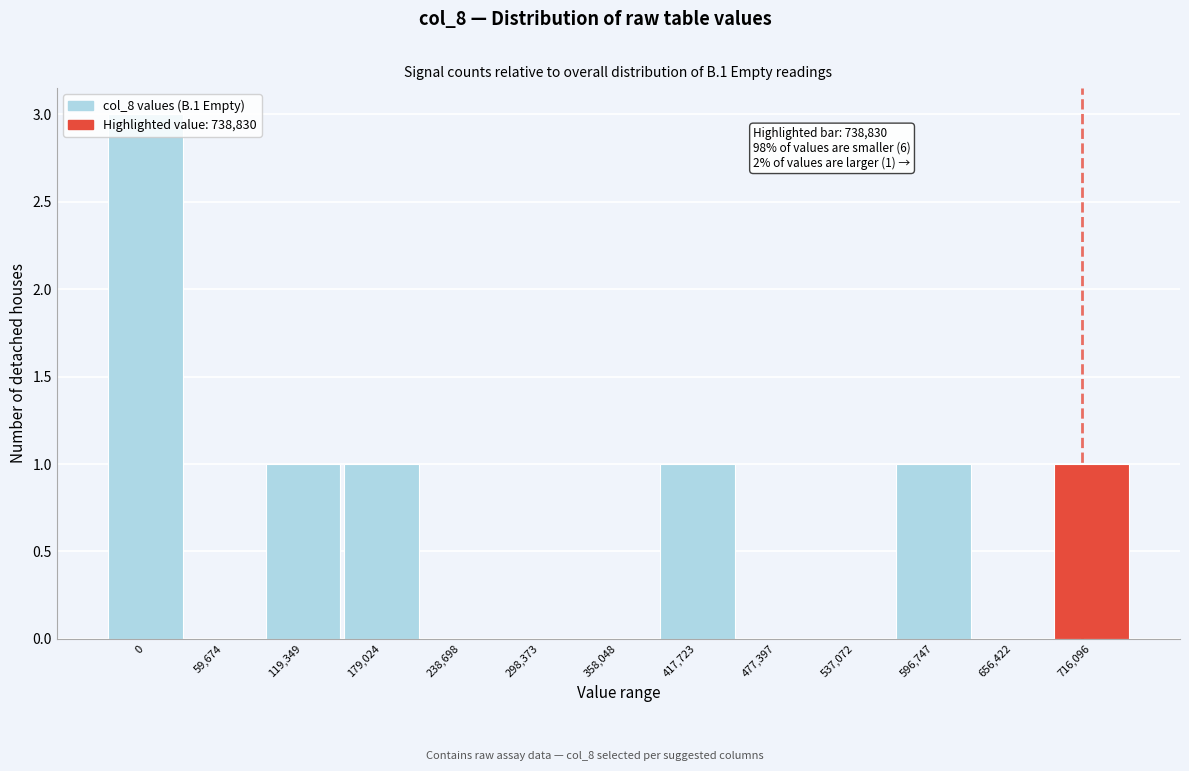

Approximately how many times larger is the value at 596,747 compared to 119,349?

1.0